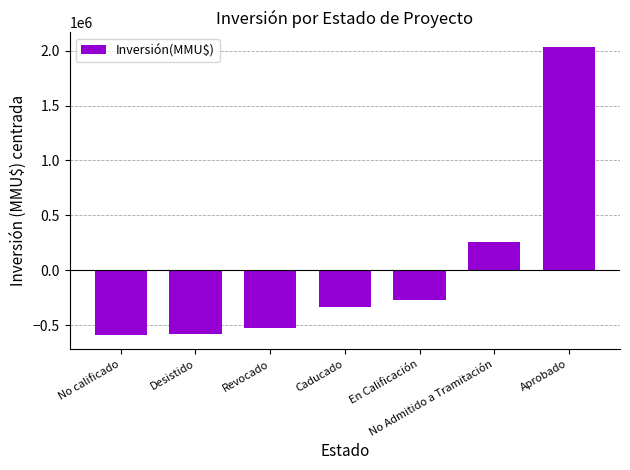

What is the change in value from No Admitido a Tramitación to Aprobado?

+1778973.0